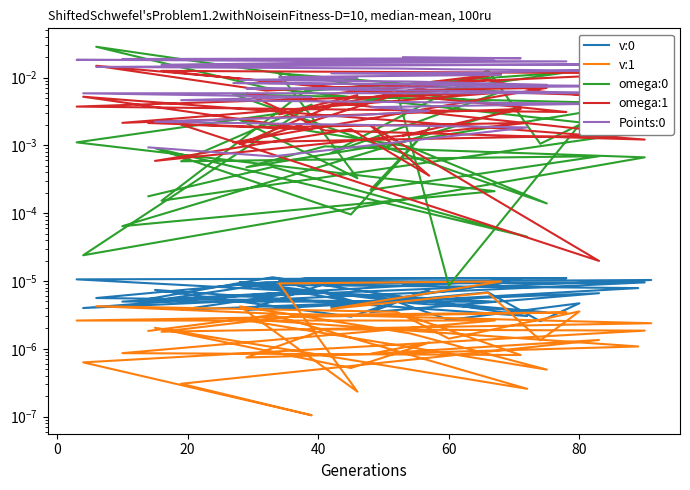

At how many categories does at least one series exceed 0?

39